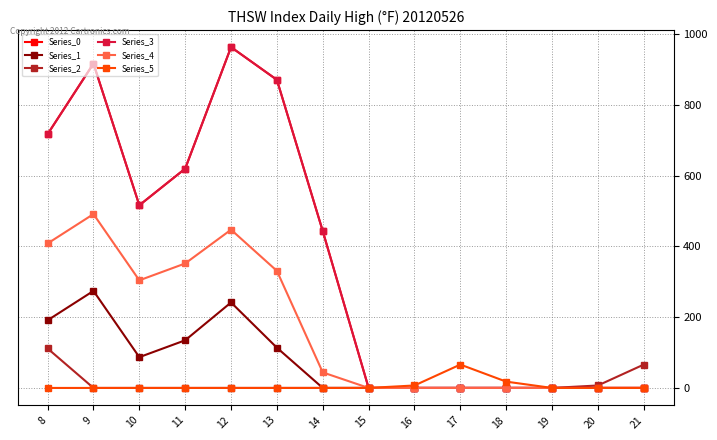

What value does the Series_0 series have at 13?

870.3